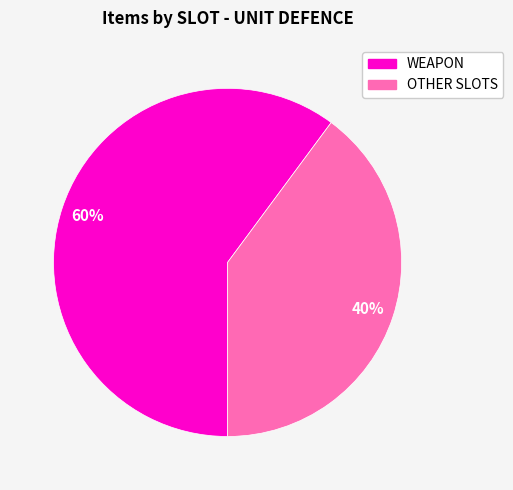

Is there a majority slice in this chart?

Yes